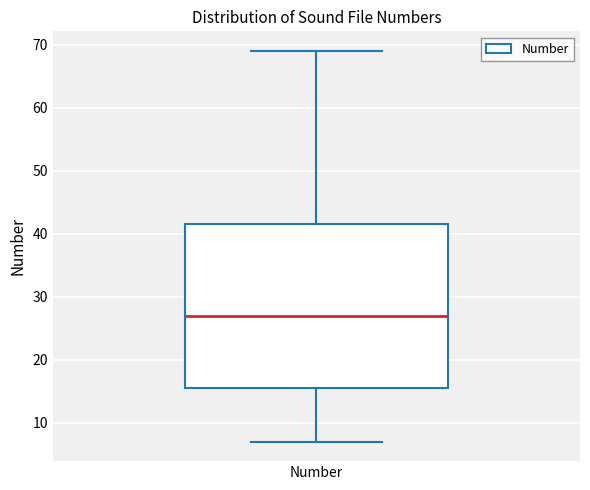

Read this box plot against the y-axis: the position of the median line, the range covered by the box, and the ends of both whiskers. The values are not printed on the chart, so give them approximately, as read against the axis.

median 27, box 16 to 42, whiskers 7 to 69